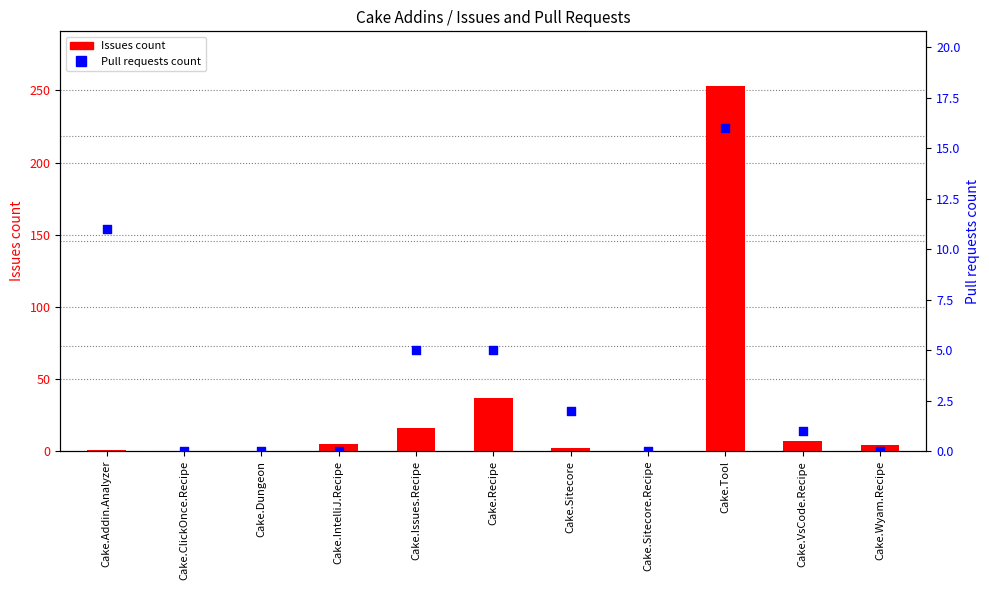

What are all the series names shown in the legend?

Issues count, Pull requests count